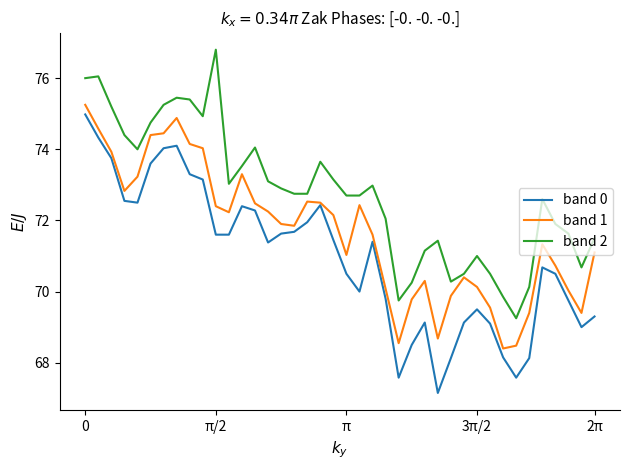

List the series in order of their overall mean, lowest first.

band 0, band 1, band 2